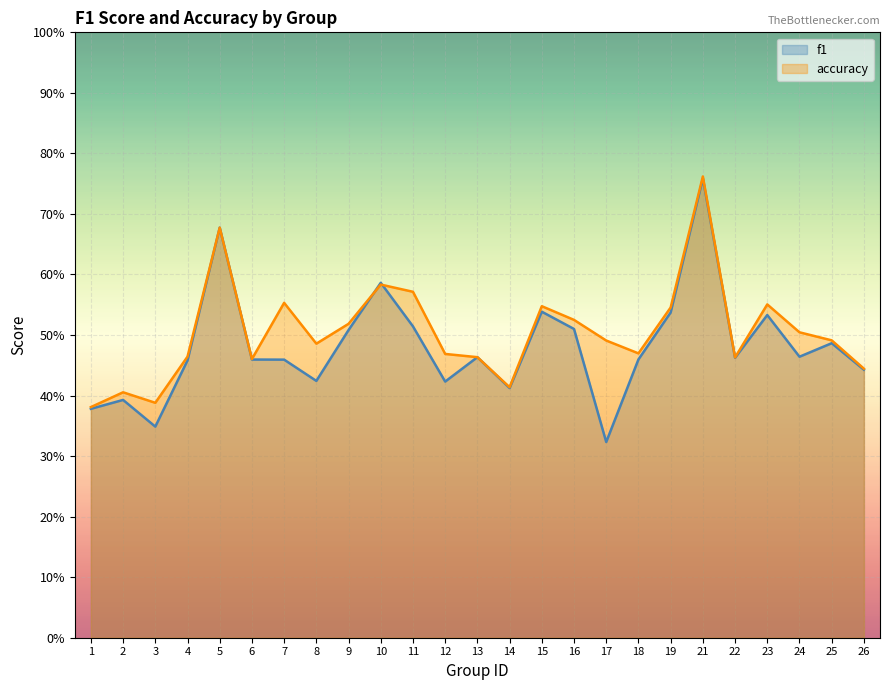

What is the difference between the accuracy values at 2 and 11?

0.2